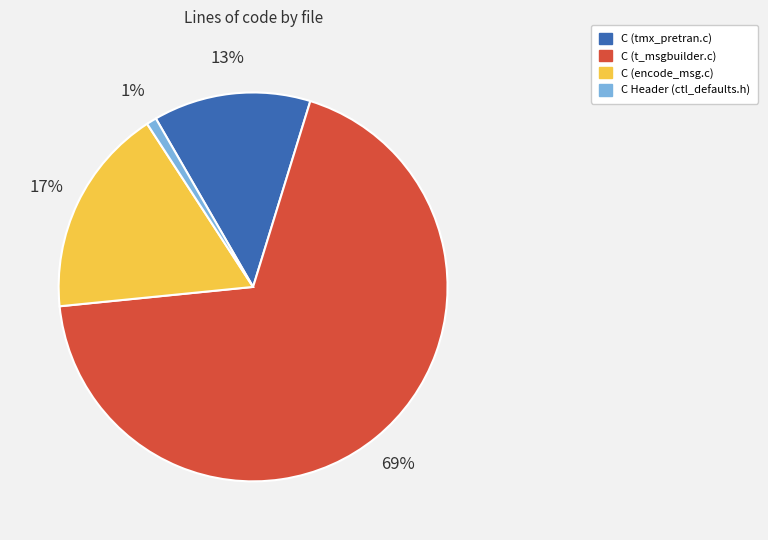

To the nearest percent, what percentage of the pie is C (tmx_pretran.c)?

13%